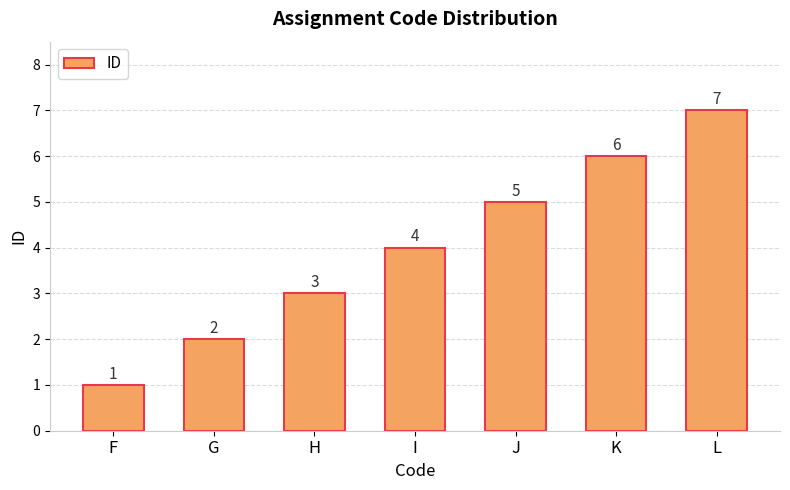

What is the change in value from H to I?

+1